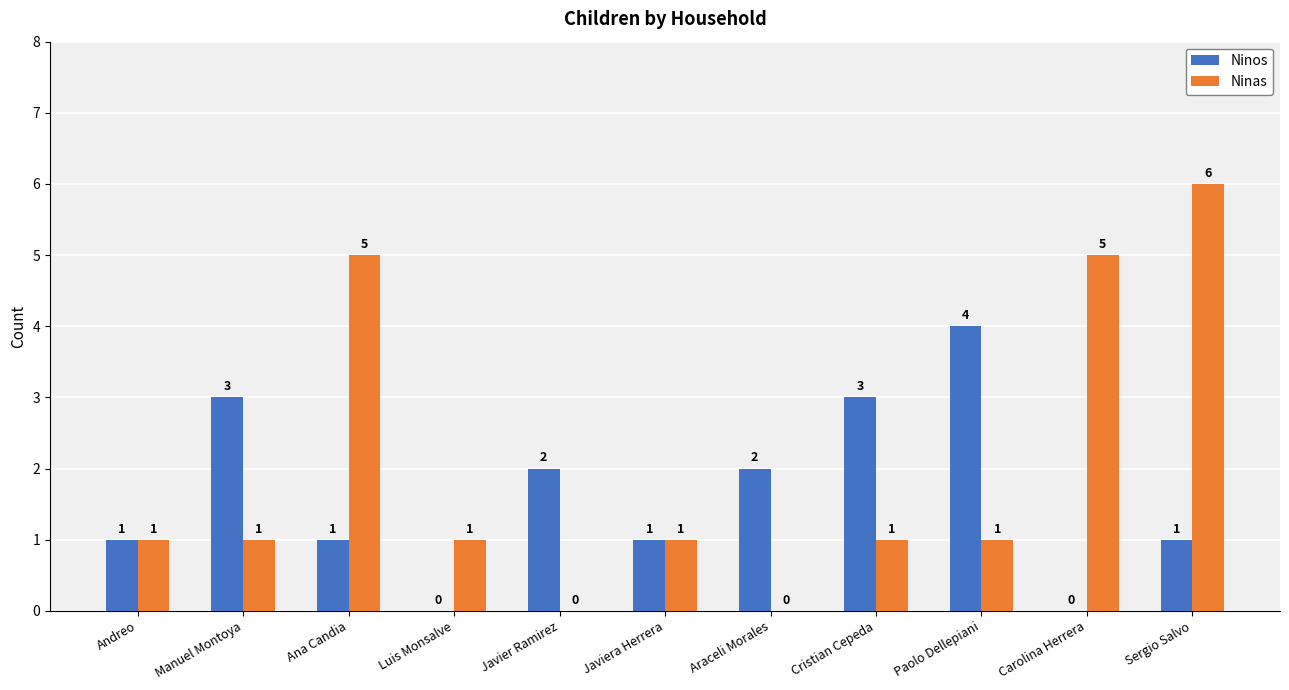

Does the chart contain stacked bars?

No